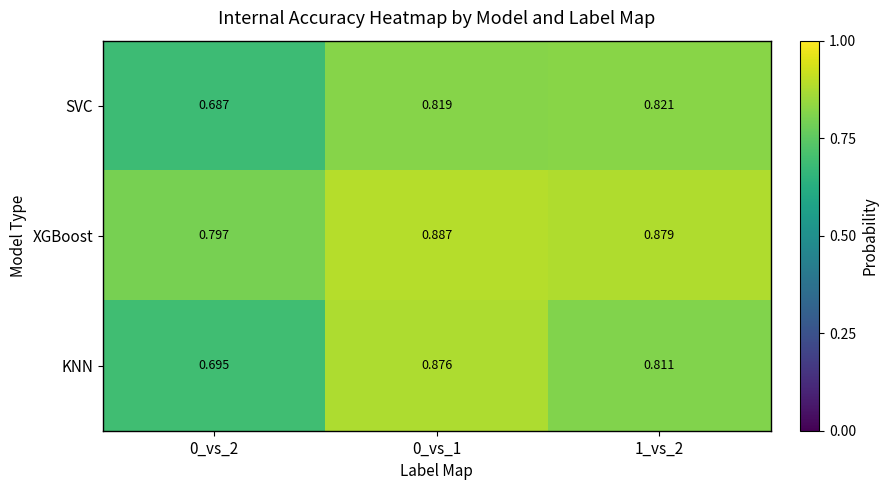

At how many categories does at least one series exceed 0?

3